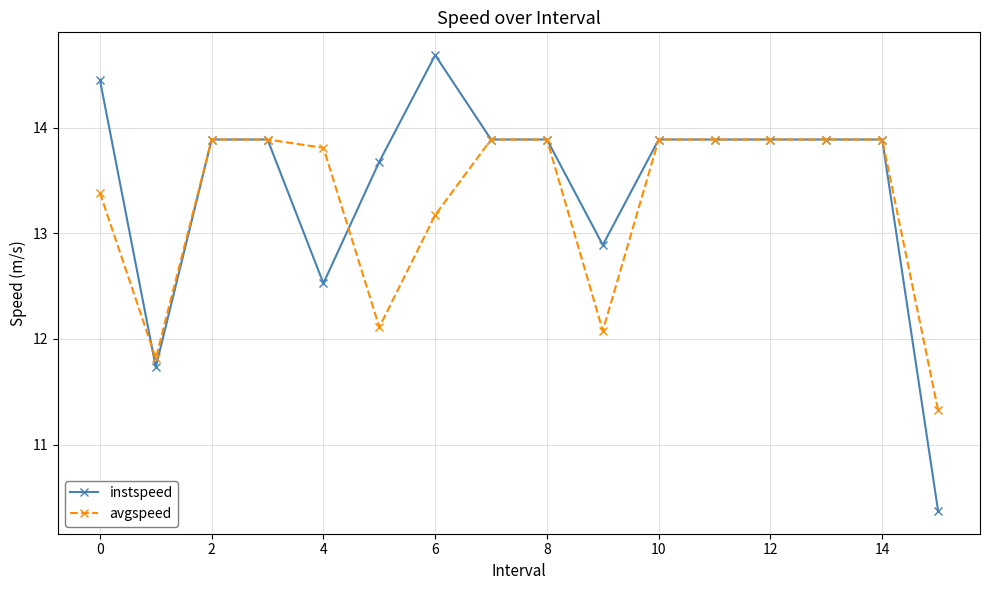

What is the maximum value shown in the chart?

14.7